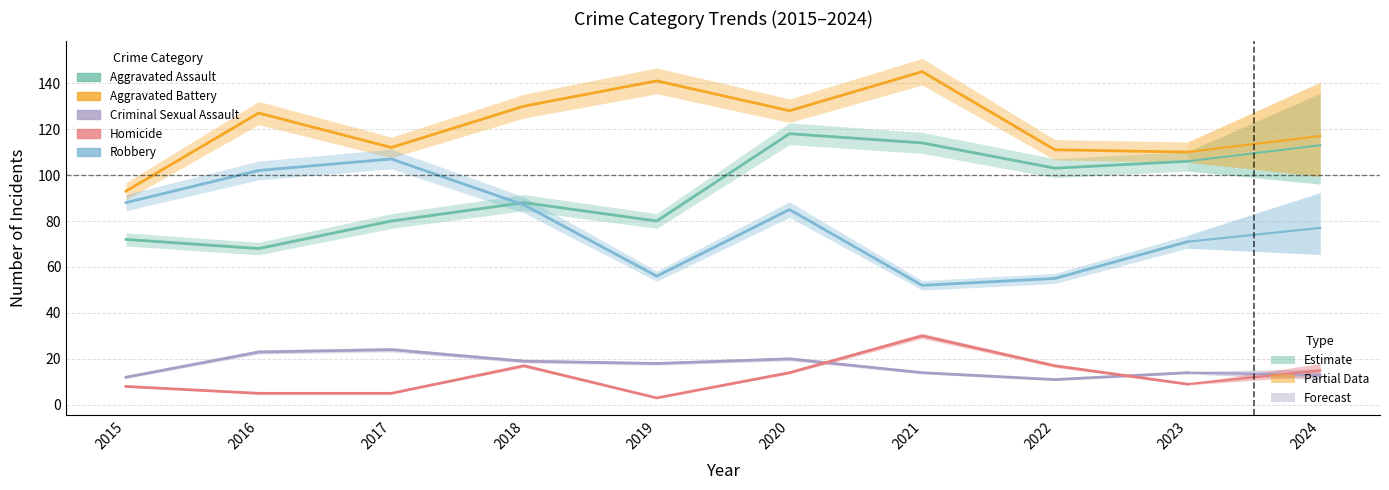

At which label is Criminal Sexual Assault closest to 17?

2019